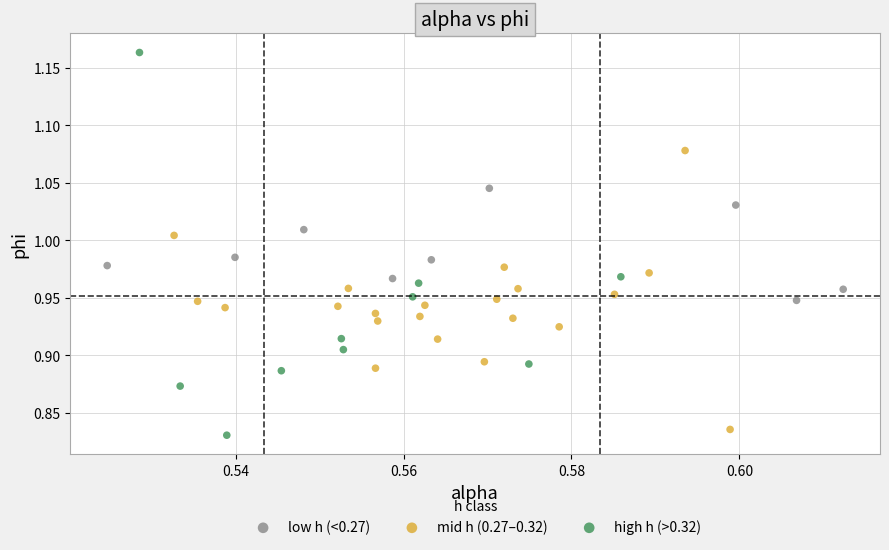

Which series reaches the minimum Y coordinate?

high h (>0.32)